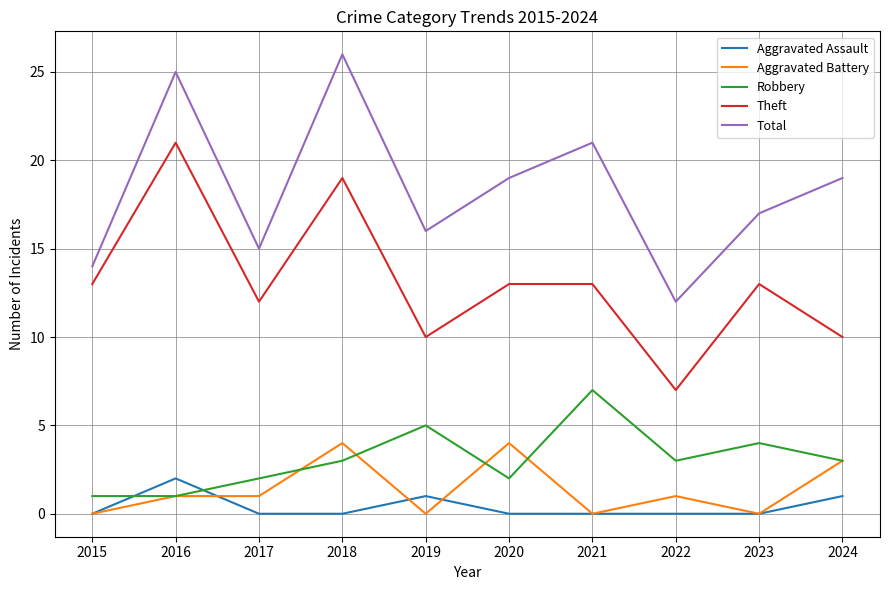

True or false: Robbery and Total intersect in this chart.

False